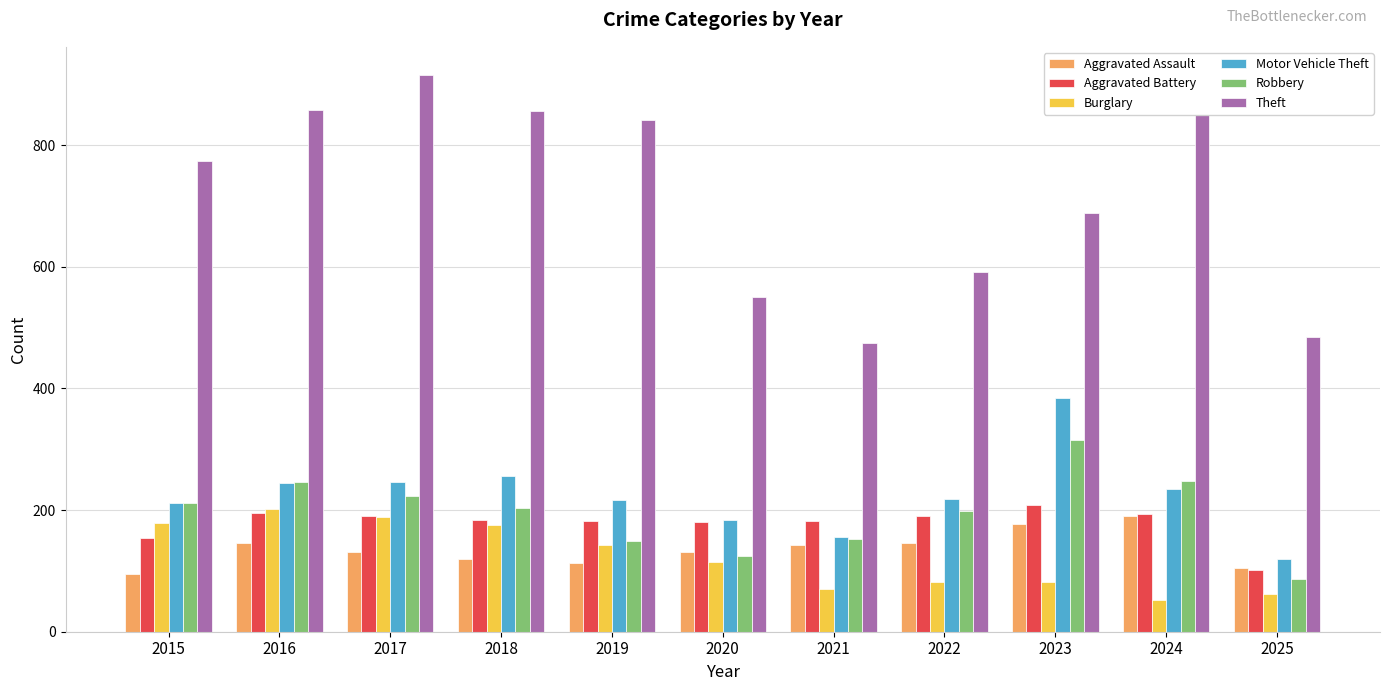

Read the Theft value at 2022, to the nearest 10.

590